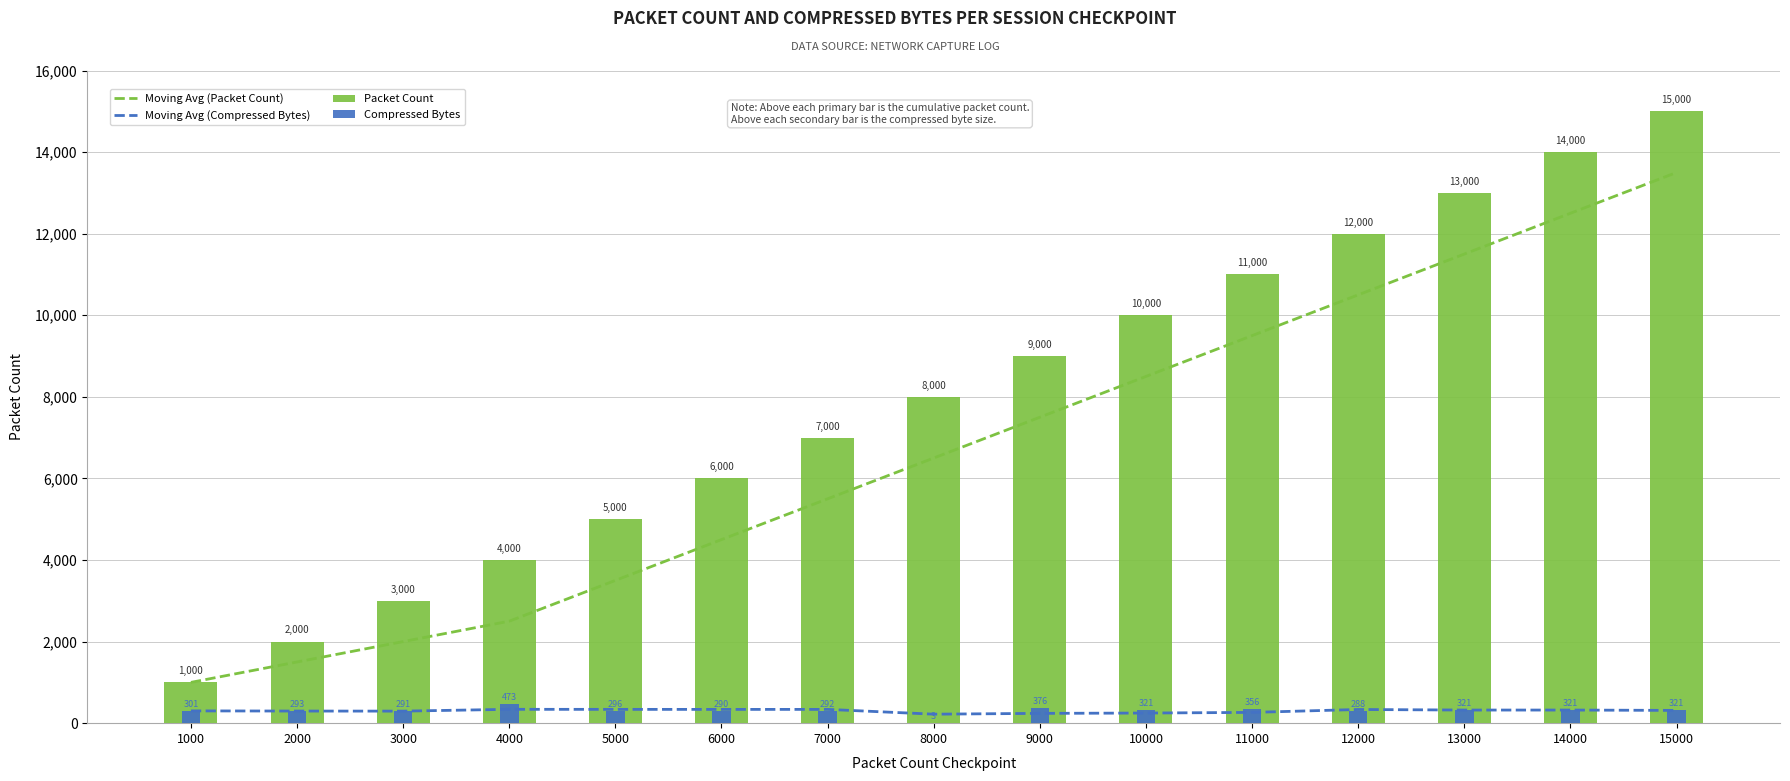

The value of Compressed Bytes at 14000 is 544.6. True or false?

False